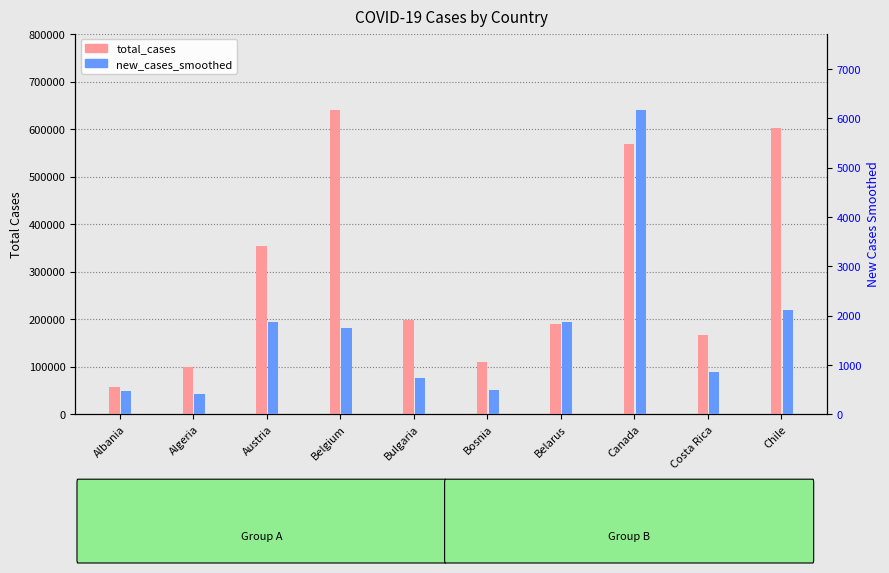

At which label does new_cases_smoothed first exceed 1757?

Austria